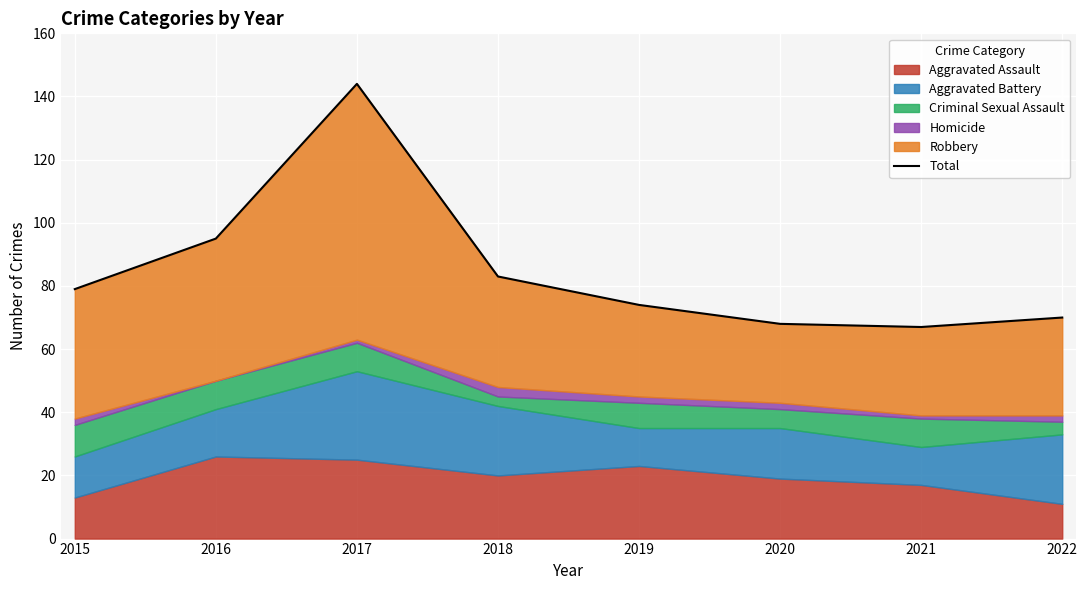

How many points are lower than both their immediate neighbors (excluding endpoints)?

1